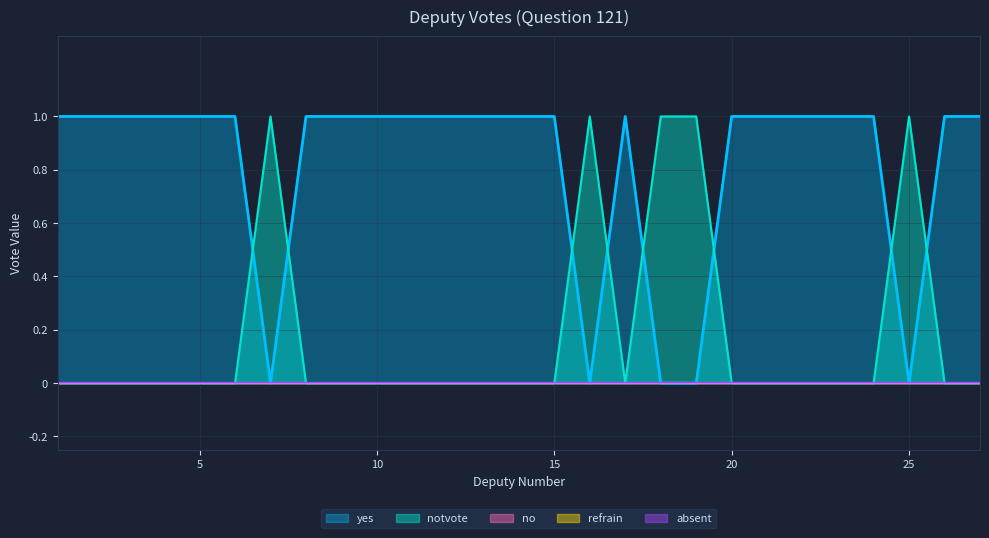

Rank the series by their maximum value, from highest to lowest.

yes, notvote, no, refrain, absent